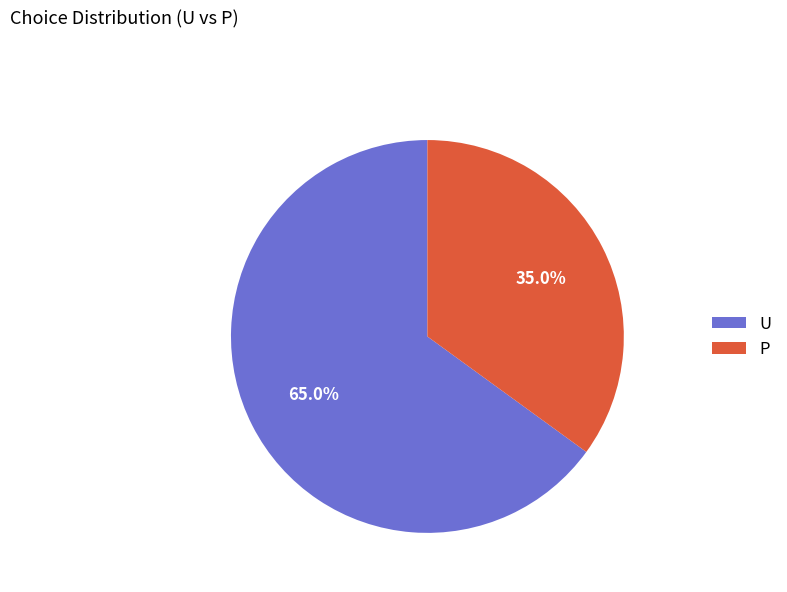

What portion of the pie excludes U?

35.0%